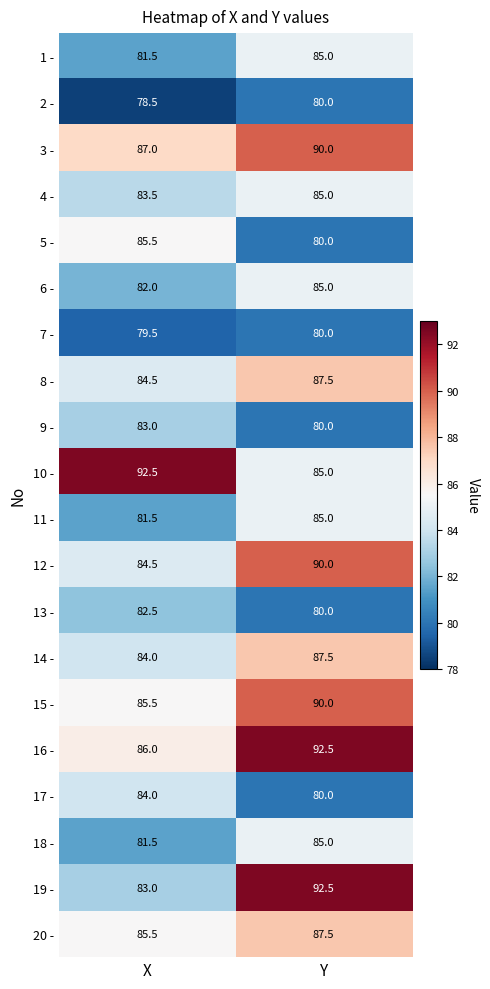

At which category is the sum across all series the highest?

Y